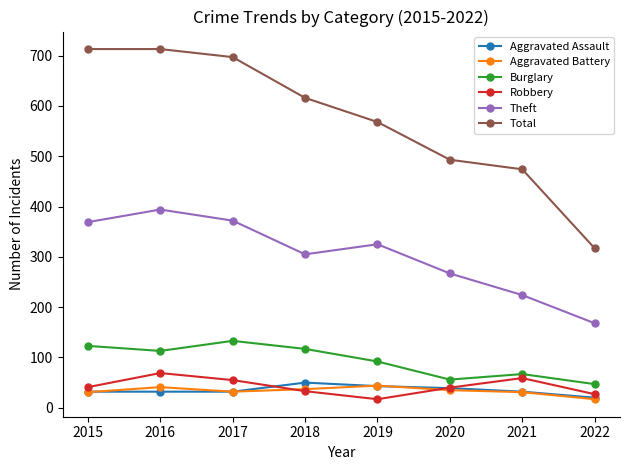

In Burglary, how many points are higher than both neighbors (excluding endpoints)?

2